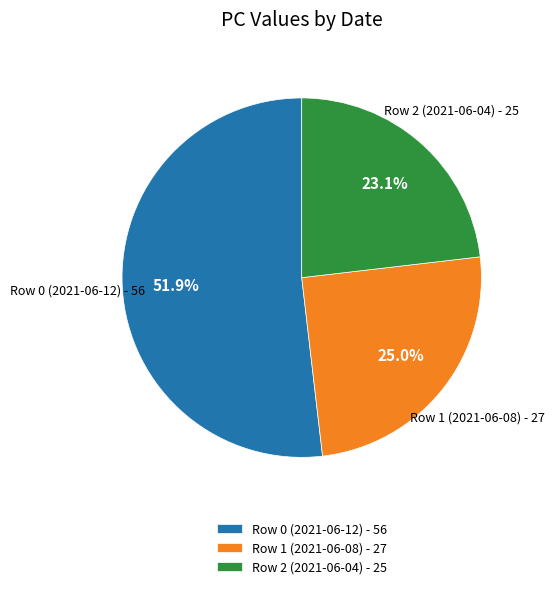

What portion of the pie excludes Row 2 (2021-06-04)?

76.9%